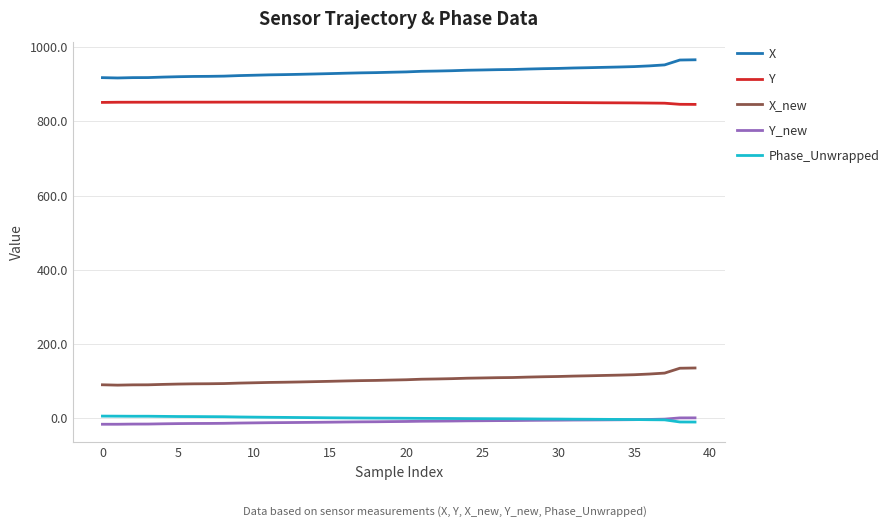

True or false: Phase_Unwrapped and X intersect in this chart.

False